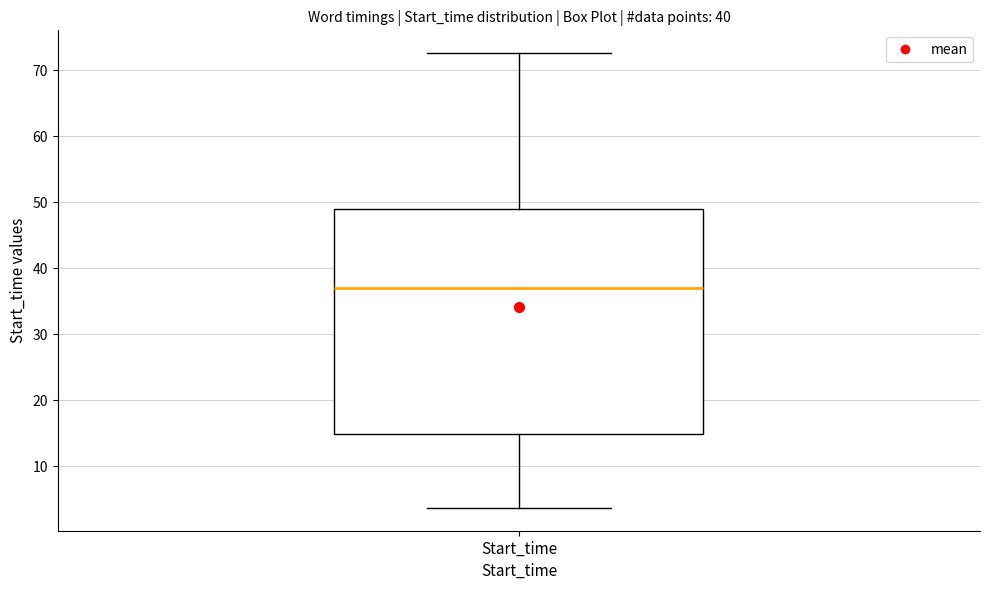

Read this box plot against the y-axis: the position of the median line, the range covered by the box, and the ends of both whiskers. The values are not printed on the chart, so give them approximately, as read against the axis.

median 37, box 15 to 49, whiskers 4 to 73